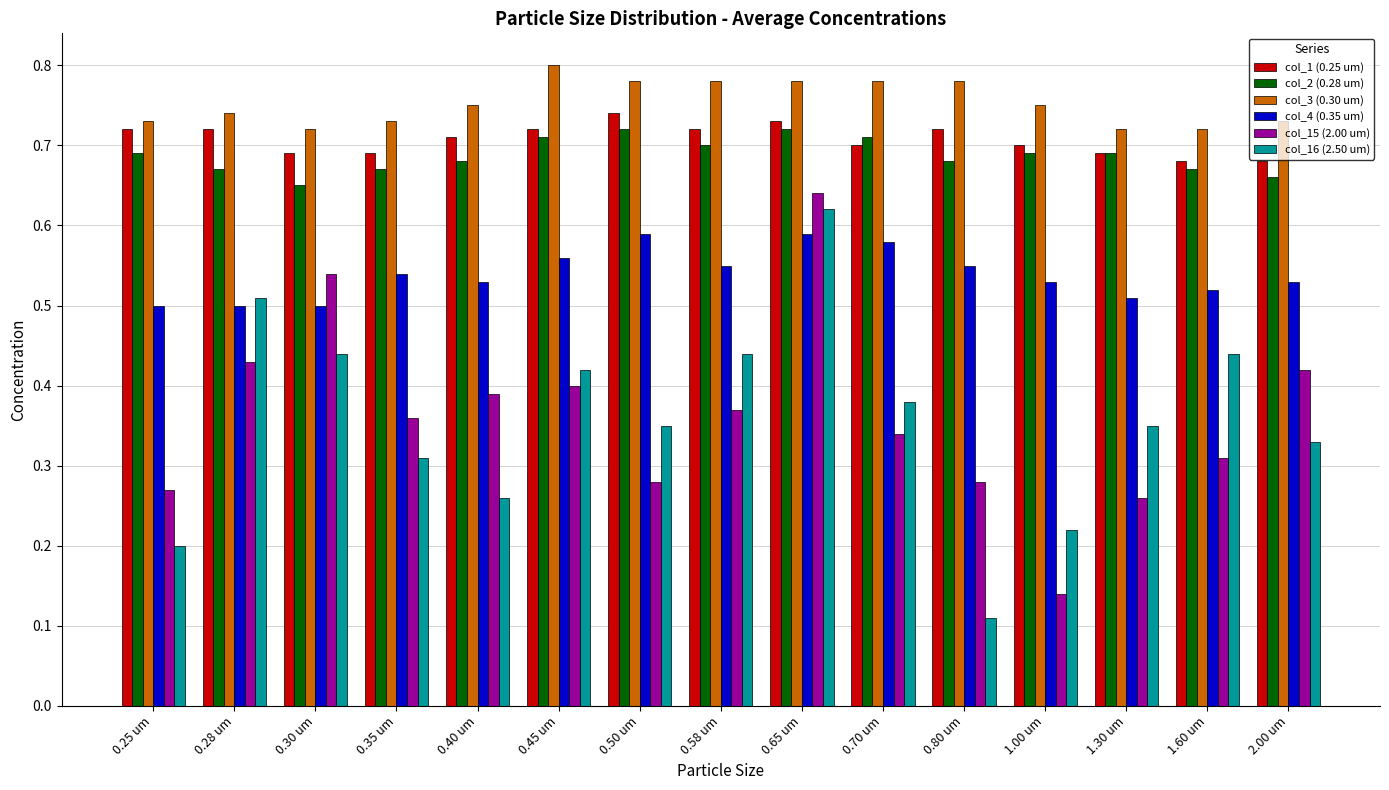

How many groups of bars are there?

15